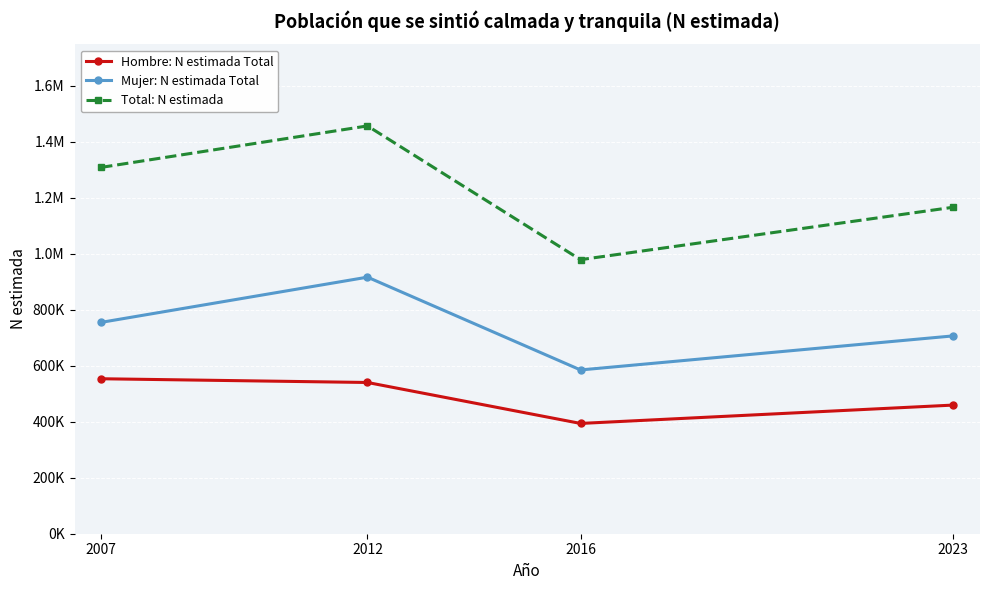

How many data points does each series have?

4